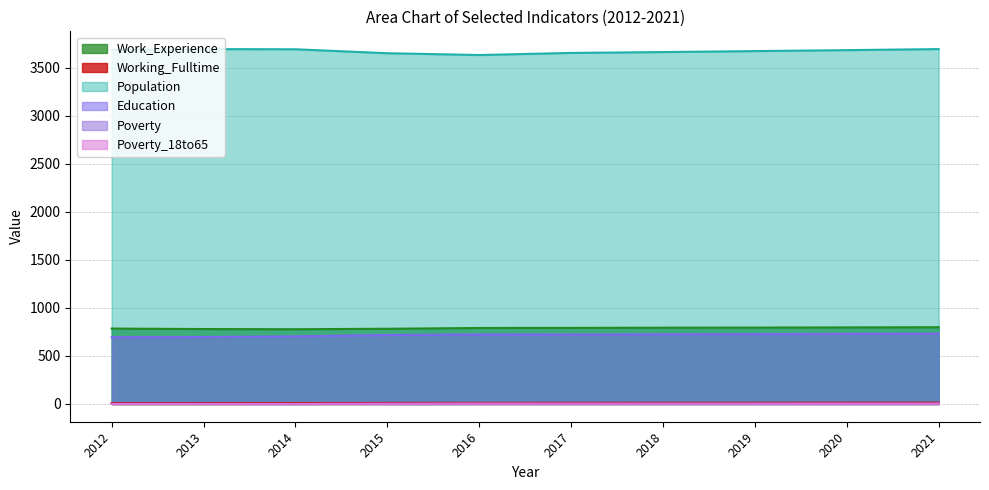

Is it true that Education equals 704.0 at 2014?

True